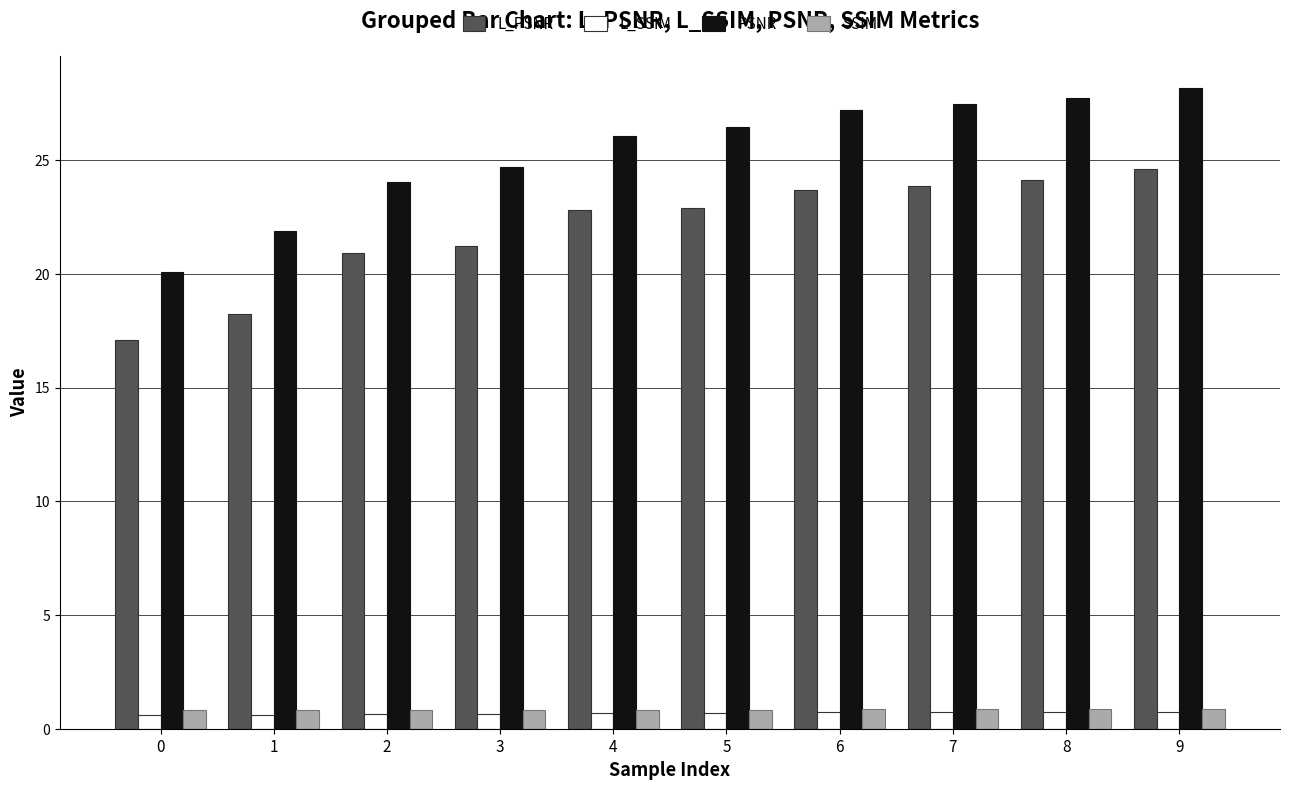

Which series has the largest total across all categories?

PSNR